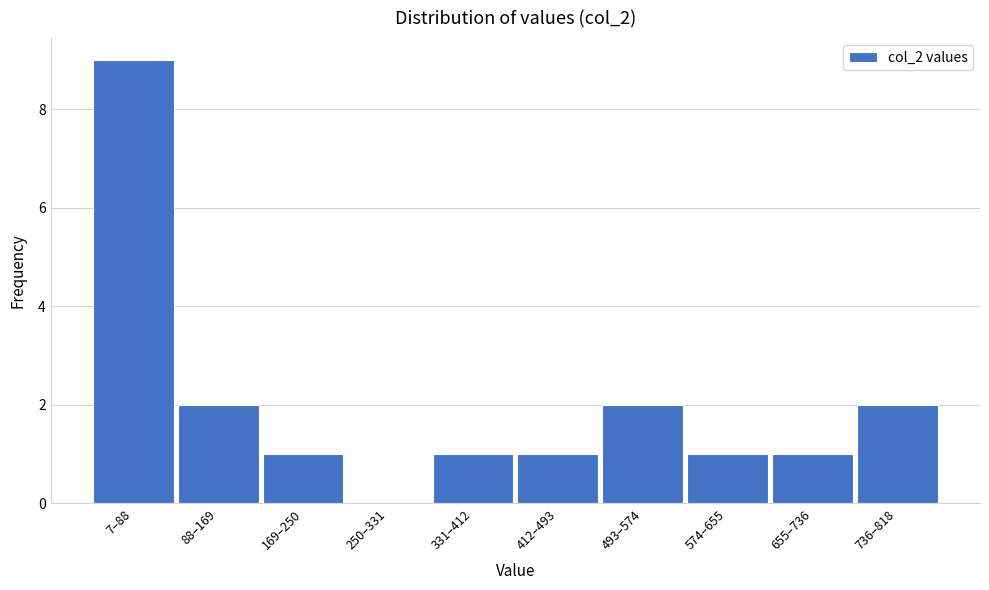

Reading left to right, extract all data points from this chart.

7–88=9	88–169=2	169–250=1	250–331=0	331–412=1	412–493=1	493–574=2	574–655=1	655–736=1	736–818=2